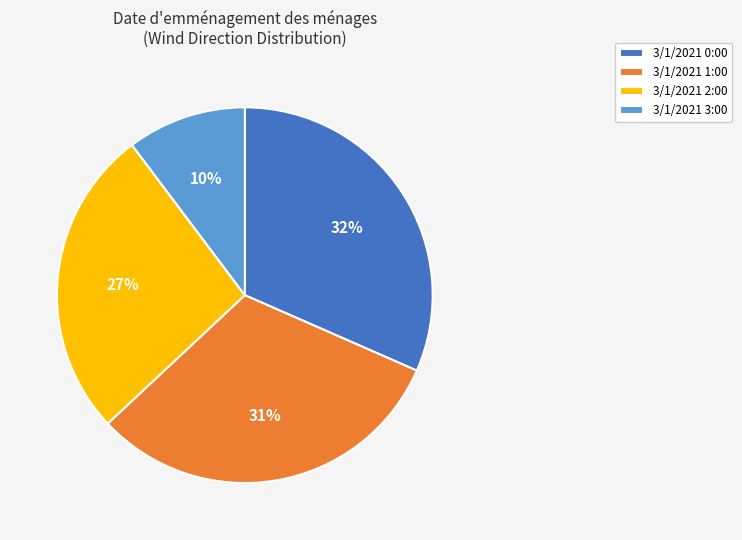

Which slice is the smallest?

3/1/2021 3:00